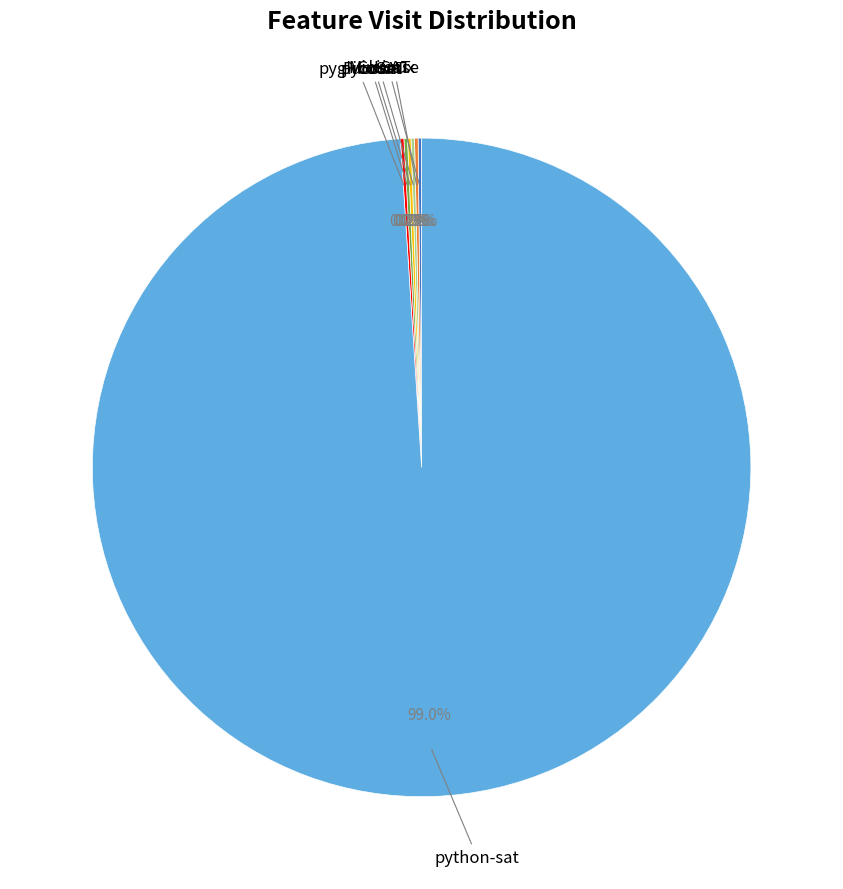

Is there a majority slice in this chart?

Yes